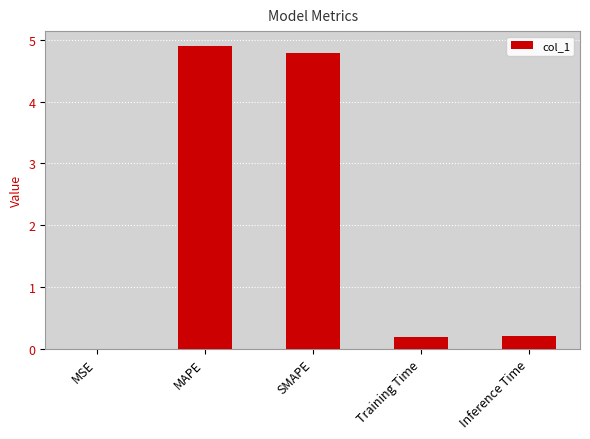

True or false: the data shows 4.9 at MAPE.

True